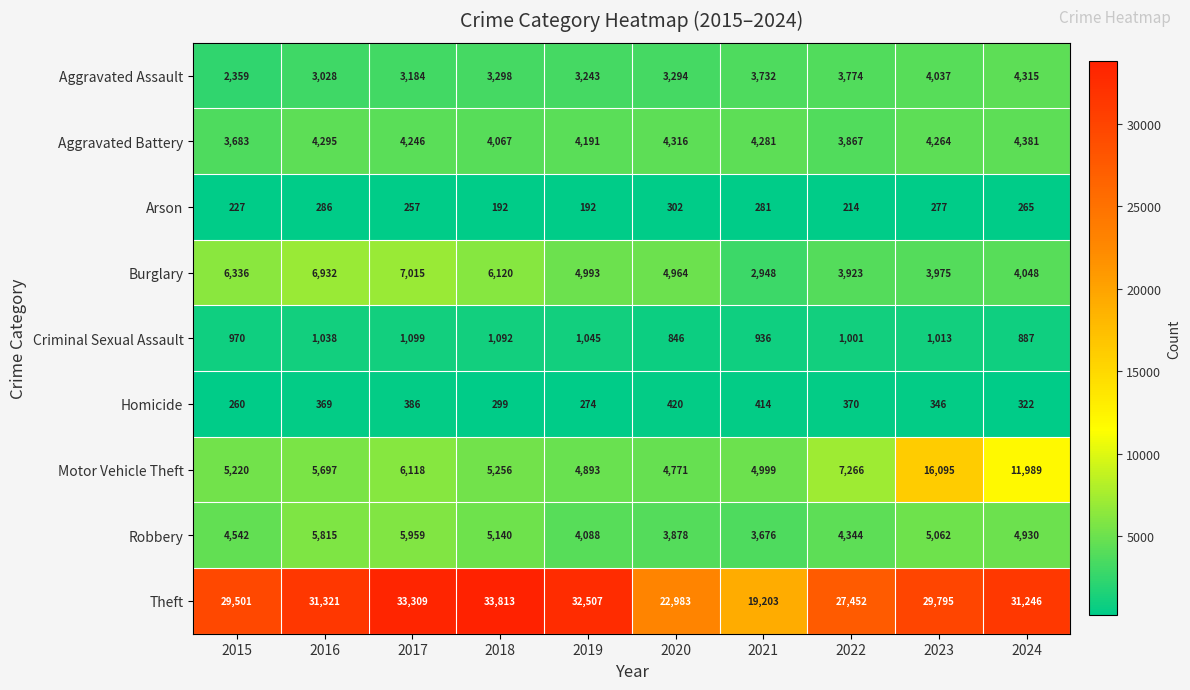

Between 2019 and 2024, which series saw the biggest shift?

Motor Vehicle Theft